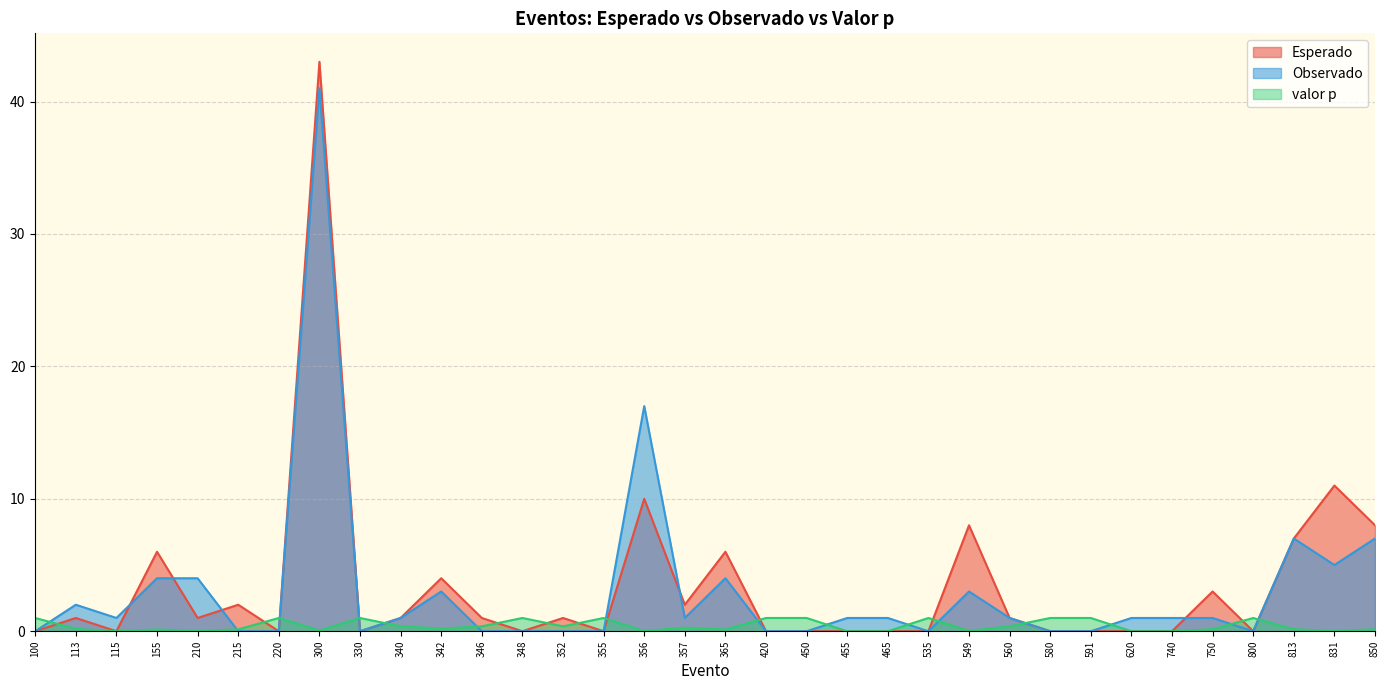

Reading right to left, what are all the values shown in this chart?

Esperado: 8.0	11.0	7.0	0.0	3.0	0.0	0.0	0.0	0.0	1.0	8.0	0.0	0.0	0.0	0.0	0.0	6.0	2.0	10.0	0.0	1.0	0.0	1.0	4.0	1.0	0.0	43.0	0.0	2.0	1.0	6.0	0.0	1.0	0.0
Observado: 7.0	5.0	7.0	0.0	1.0	1.0	1.0	0.0	0.0	1.0	3.0	0.0	1.0	1.0	0.0	0.0	4.0	1.0	17.0	0.0	0.0	0.0	0.0	3.0	1.0	0.0	41.0	0.0	0.0	4.0	4.0	1.0	2.0	0.0
valor p: 0.1	0.0	0.1	1.0	0.1	0.0	0.0	1.0	1.0	0.4	0.0	1.0	0.0	0.0	1.0	1.0	0.1	0.3	0.0	1.0	0.4	1.0	0.4	0.2	0.4	1.0	0.1	1.0	0.1	0.0	0.1	0.0	0.2	1.0